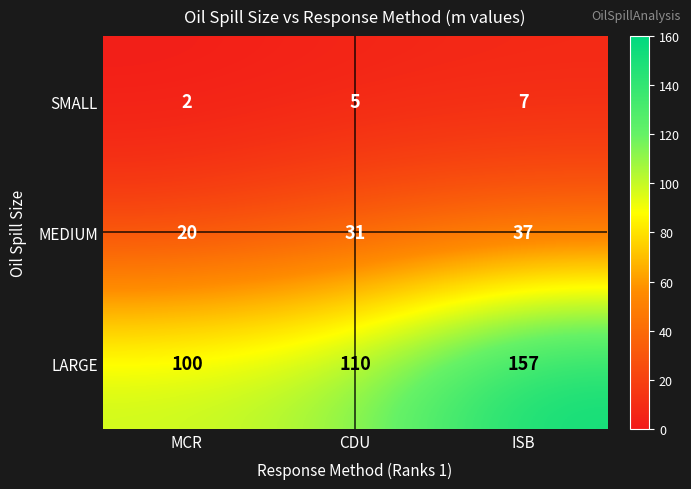

What value does the LARGE series have at MCR, to the nearest 5?

100